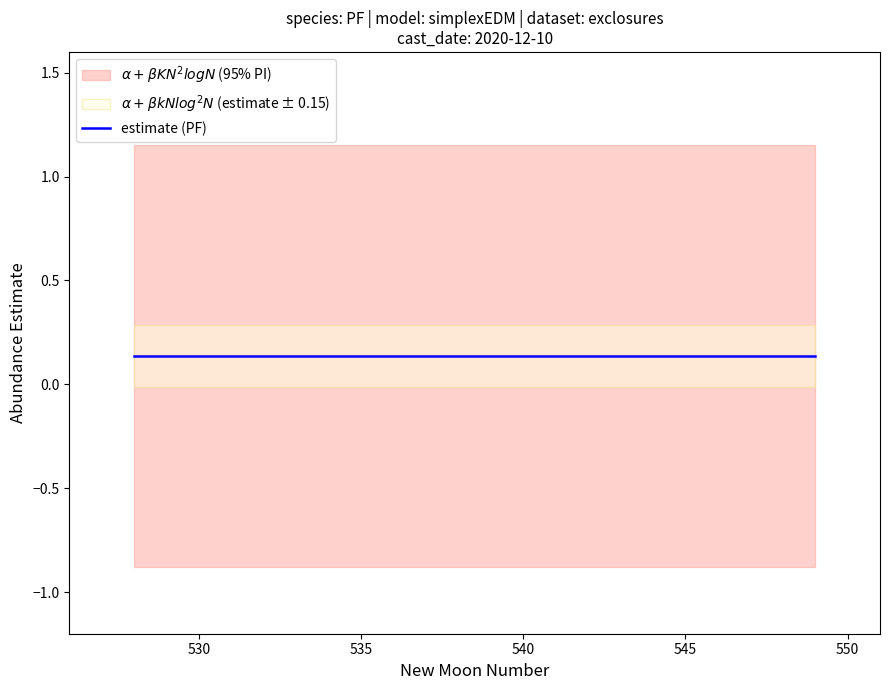

True or false: estimate and lower_pi cross at least once.

False